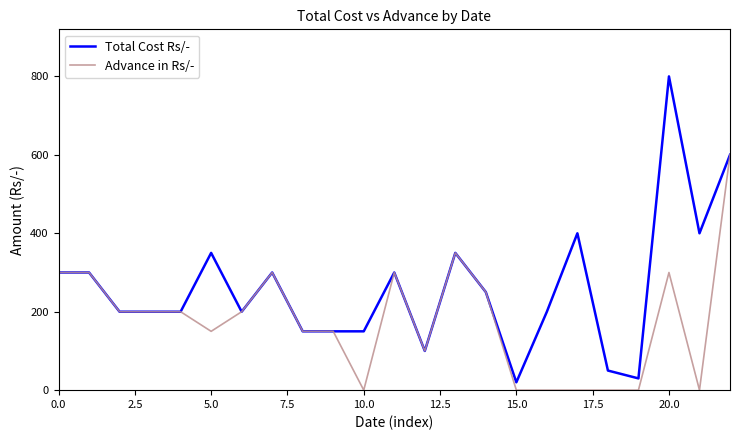

Which series has the largest total across all categories?

Total Cost Rs/-